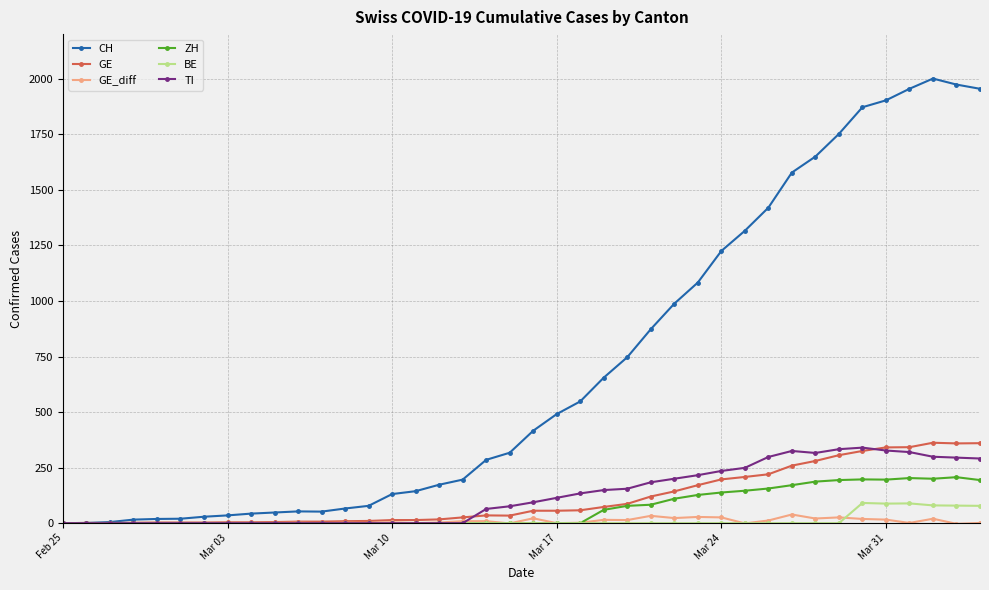

How many distinct data groups are displayed?

6